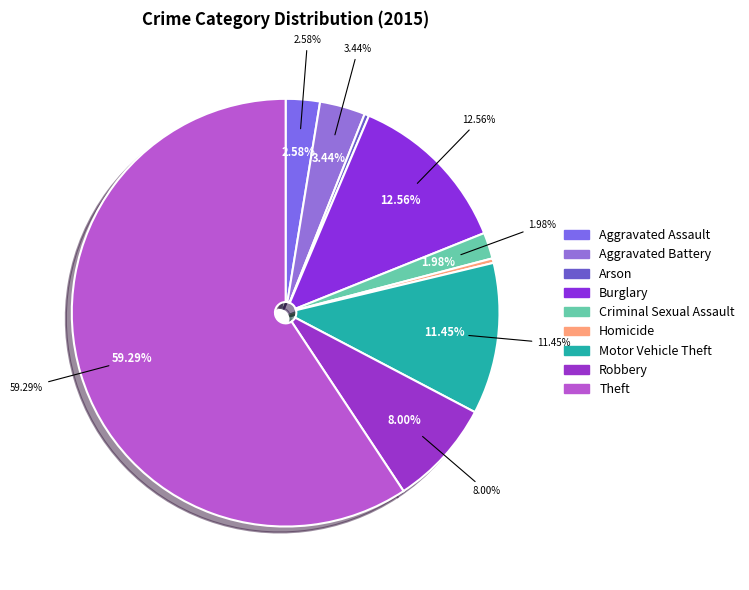

How many slices are in this pie chart?

9